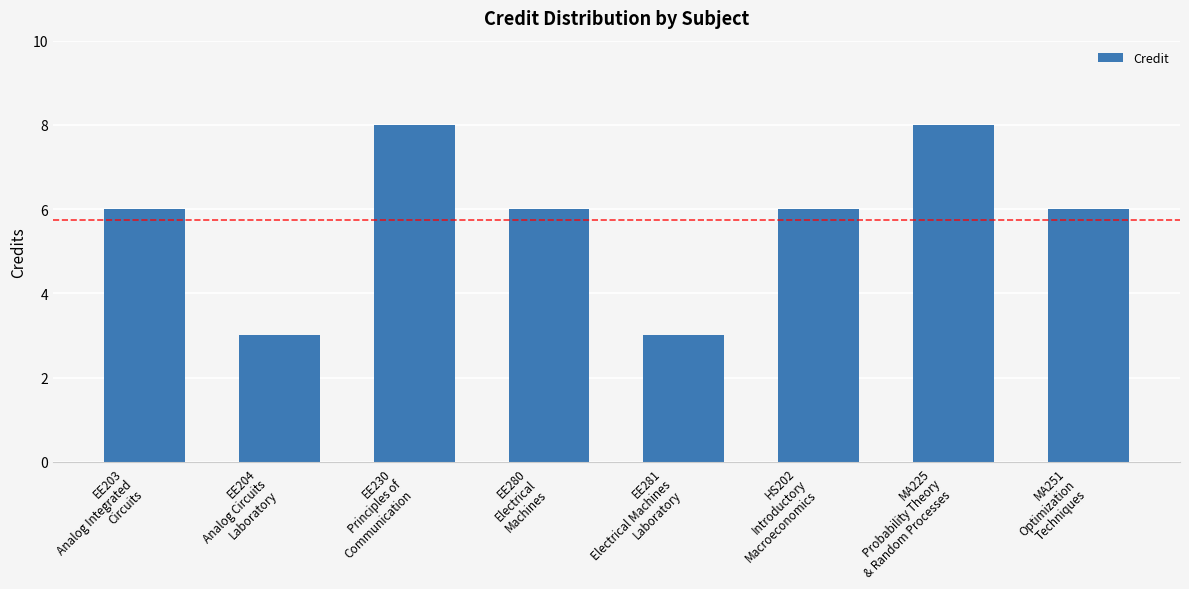

Is it true that the value at HS202
Introductory
Macroeconomics is 10?

False